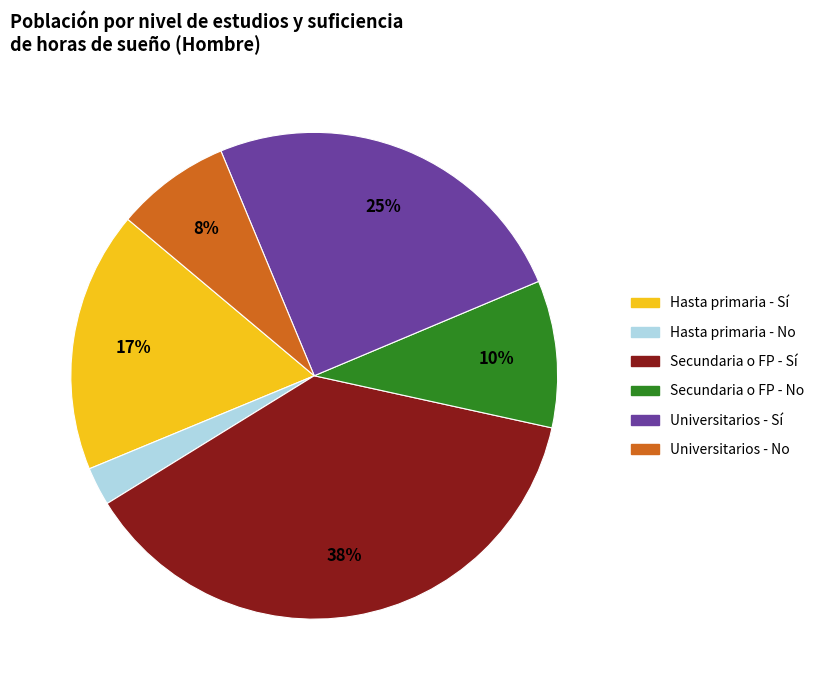

Which has a higher value, Universitarios - No or Secundaria o FP - Sí?

Secundaria o FP - Sí